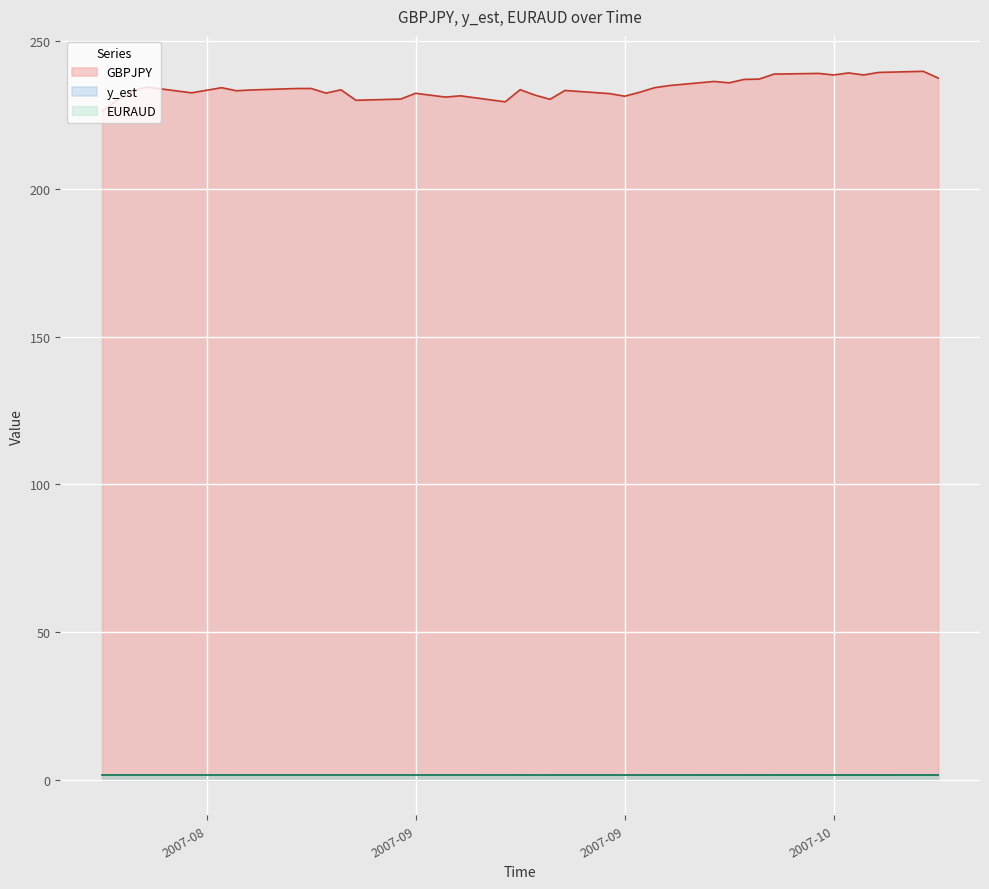

Rank the series at 2007-10-12 from highest to lowest value.

GBPJPY, y_est, EURAUD